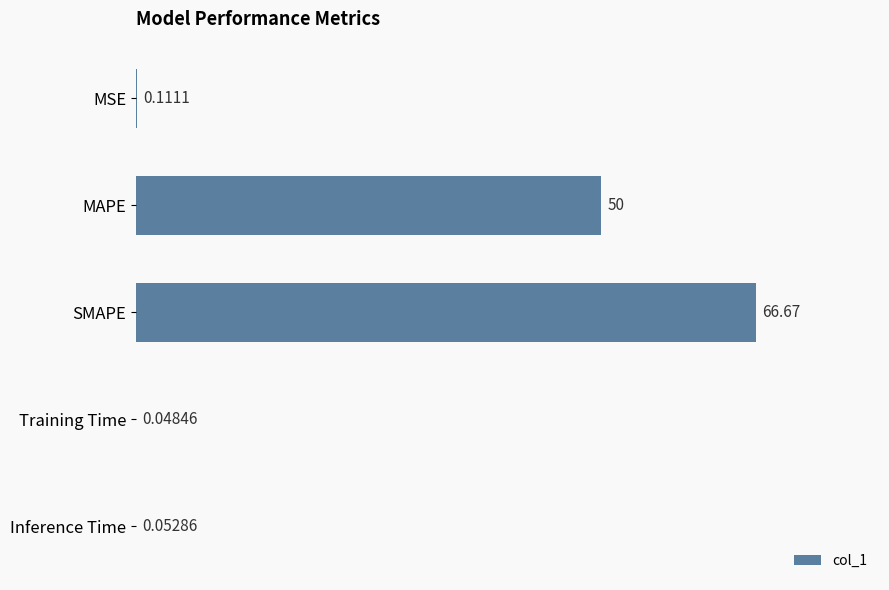

What is the sum of the values at Inference Time and SMAPE?

66.7